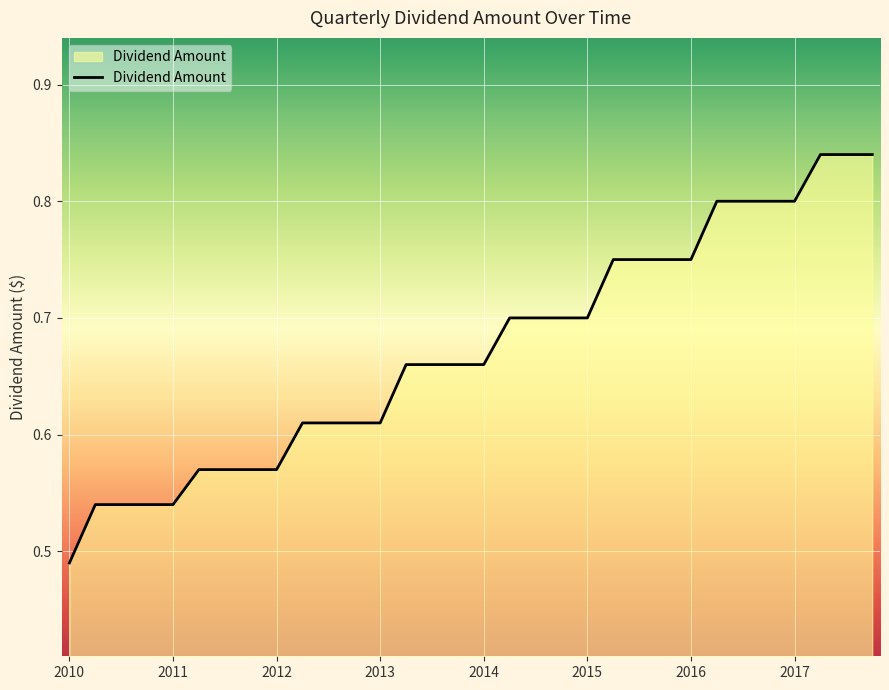

Reading right to left, what are all the values shown in this chart?

0.8	0.8	0.8	0.8	0.8	0.8	0.8	0.8	0.8	0.8	0.8	0.7	0.7	0.7	0.7	0.7	0.7	0.7	0.7	0.6	0.6	0.6	0.6	0.6	0.6	0.6	0.6	0.5	0.5	0.5	0.5	0.5